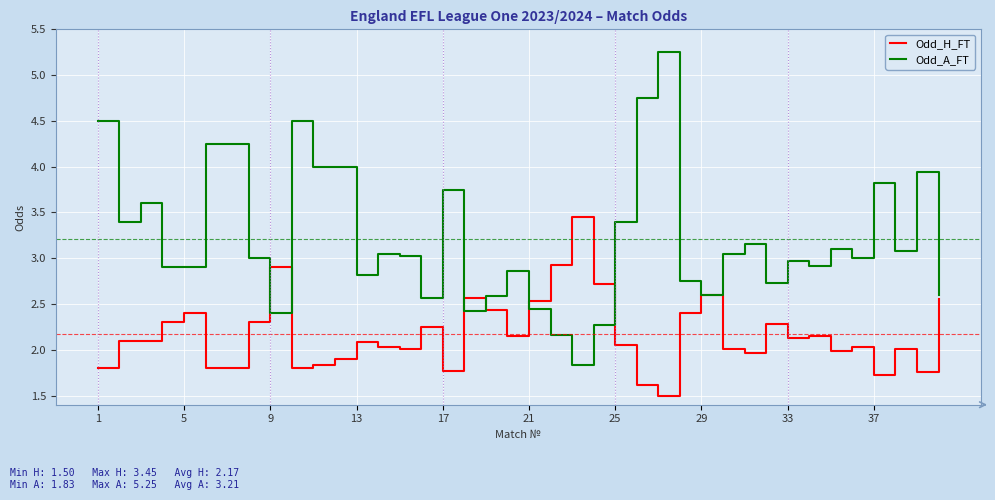

Rank the series by their average value, from highest to lowest.

Odd_A_FT, Odd_H_FT